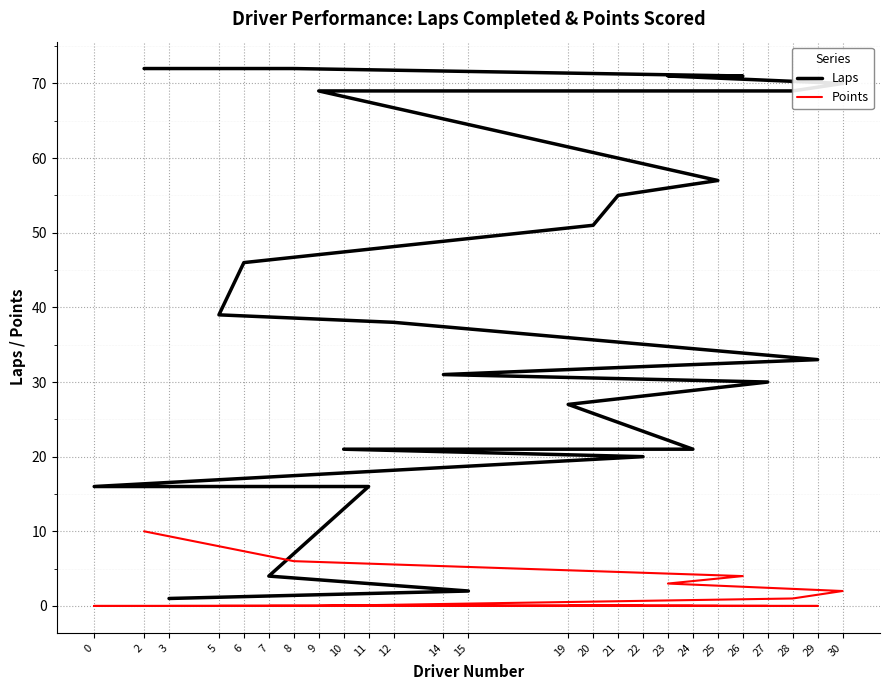

Rank the series at 24 from lowest to highest value.

Points, Laps